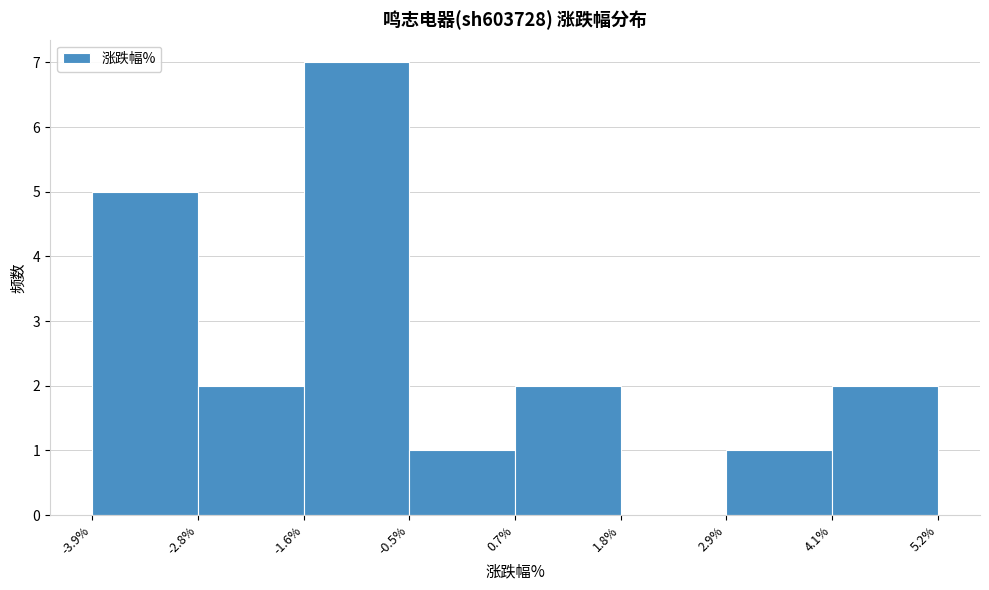

What is the height of the bar covering 2.9% to 4.1% on the x-axis? The values are not printed on the chart, so give them approximately, as read against the axis.

1